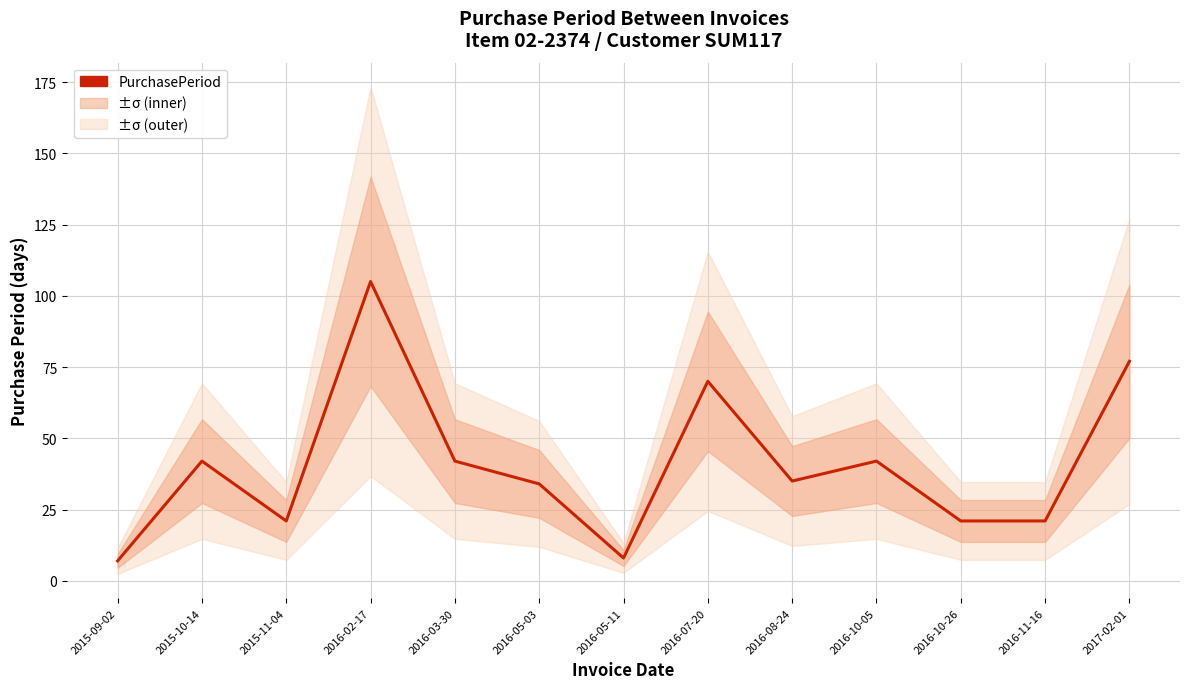

True or false: the data shows 70 at 2016-07-20.

True